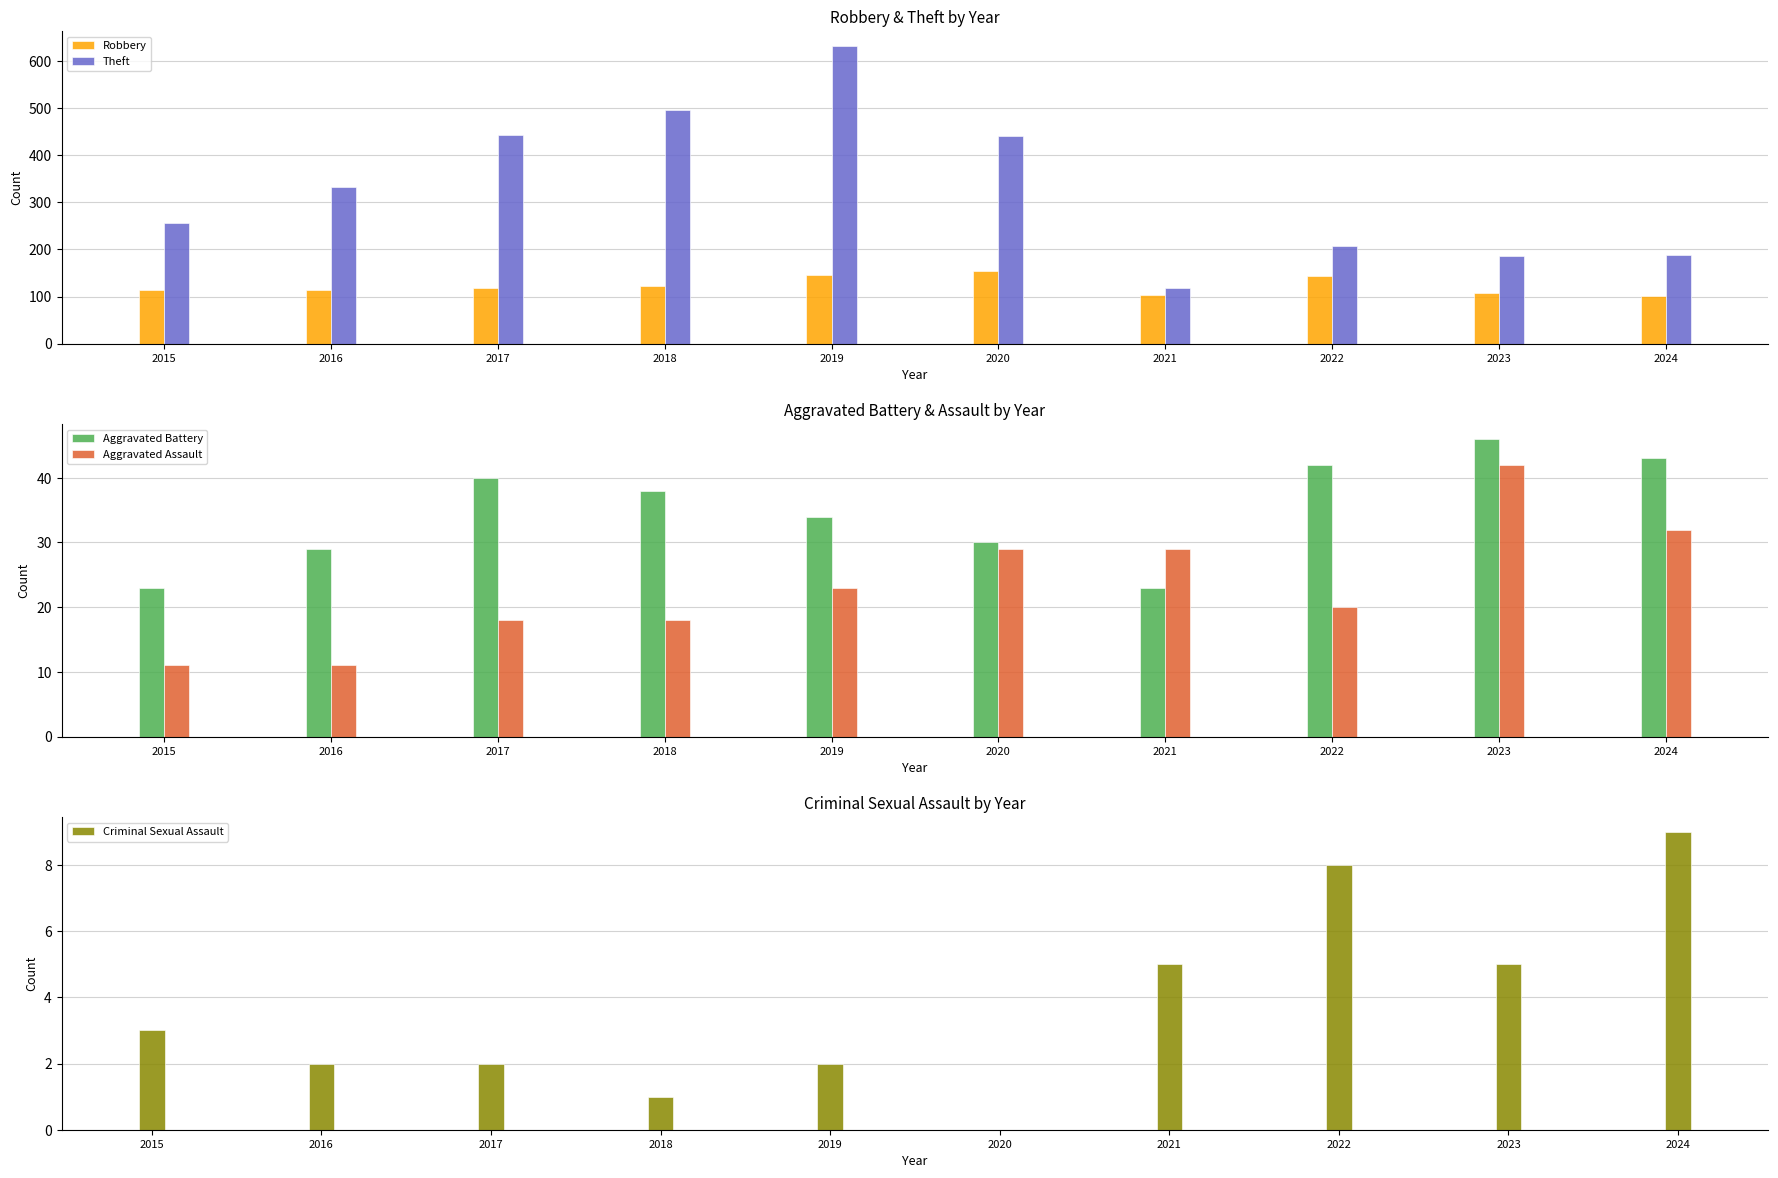

What is the minimum value for Robbery?

101